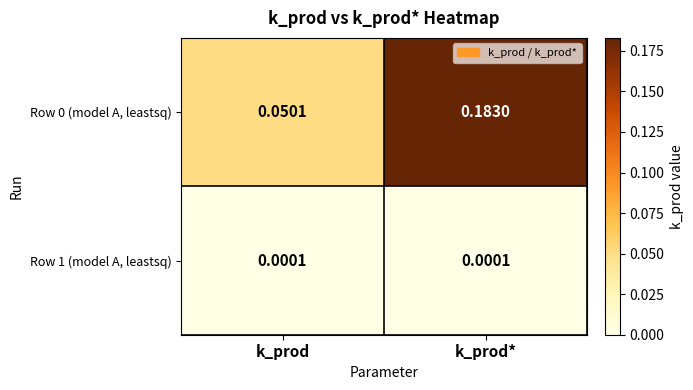

Where is Row 0 (model A, leastsq) nearest to the value 0?

k_prod